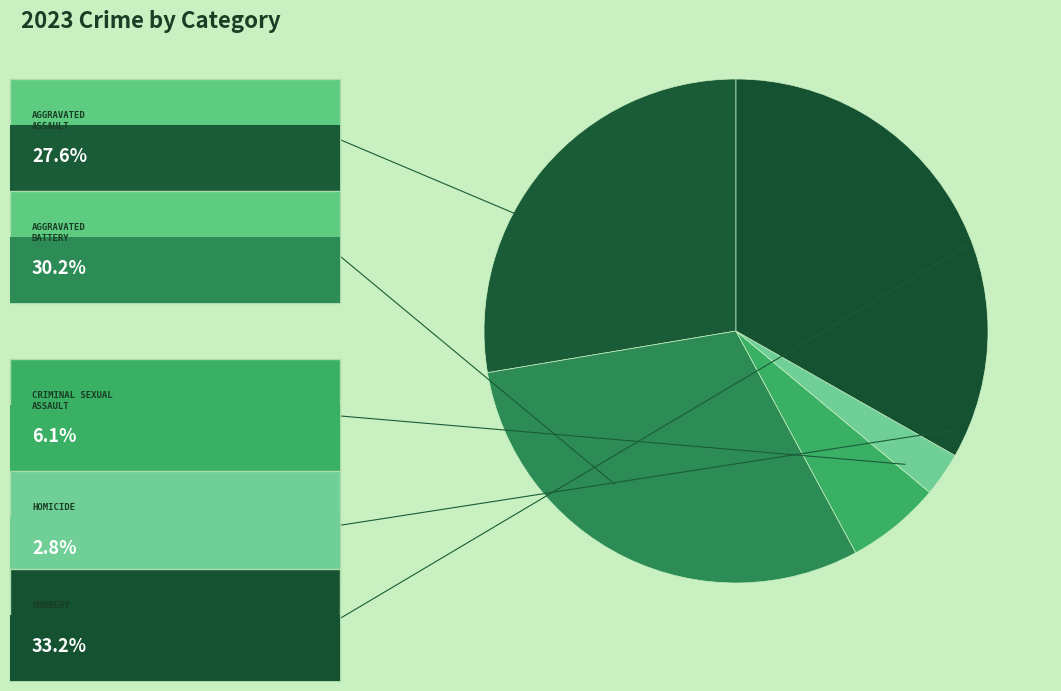

Is there any slice that represents more than half of the pie?

No